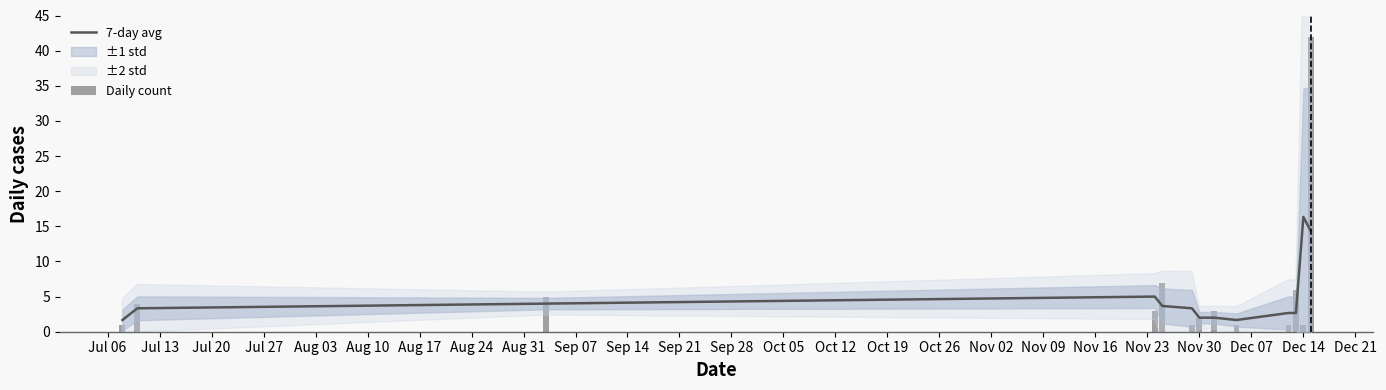

The 7-day avg series shows 1.7 at Jul 06. True or false?

True